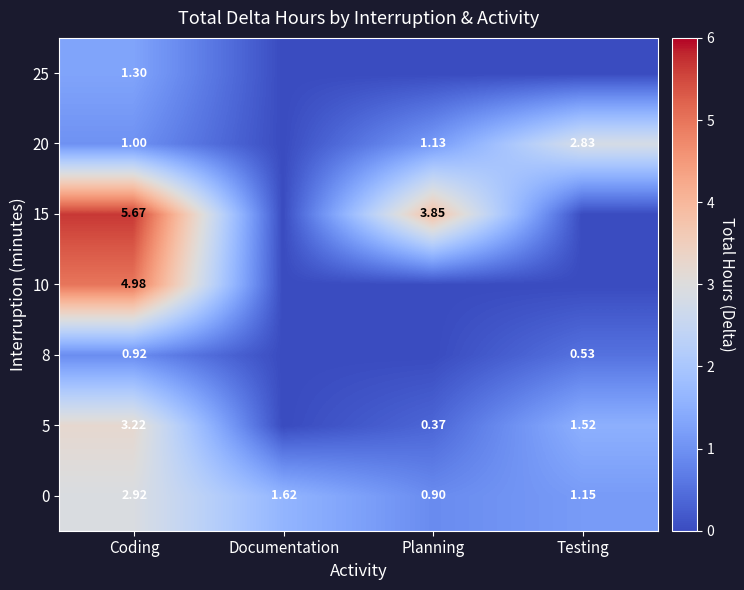

What is the difference between the highest and lowest values at Documentation?

1.6